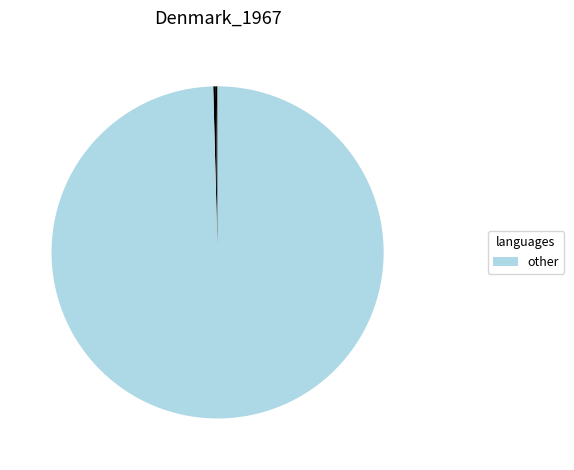

To the nearest percent, what is the average slice percentage?

17%